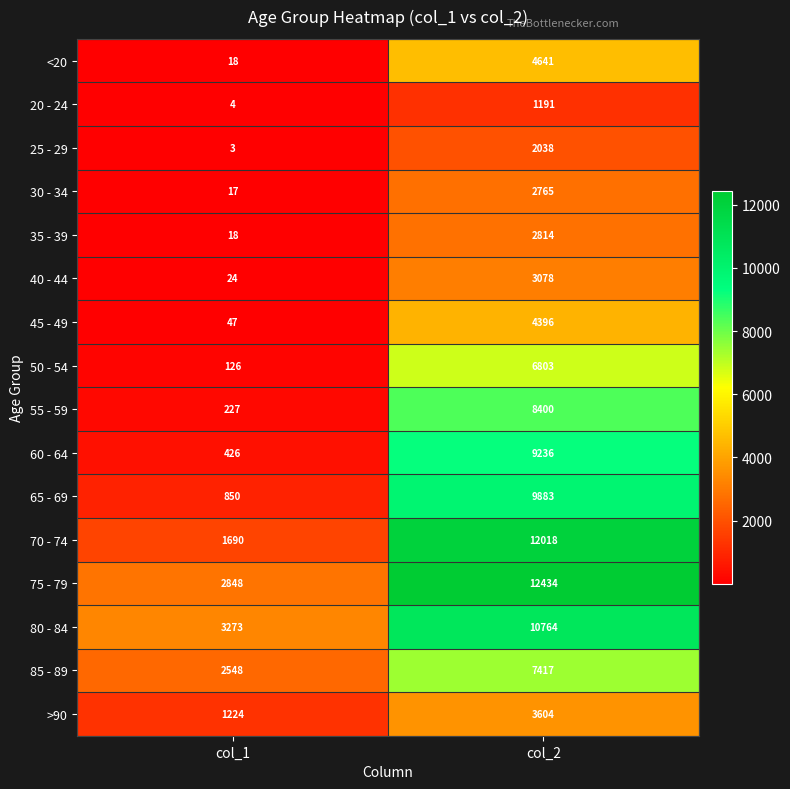

List the labels in order of 50 - 54 value, largest first.

col_2, col_1